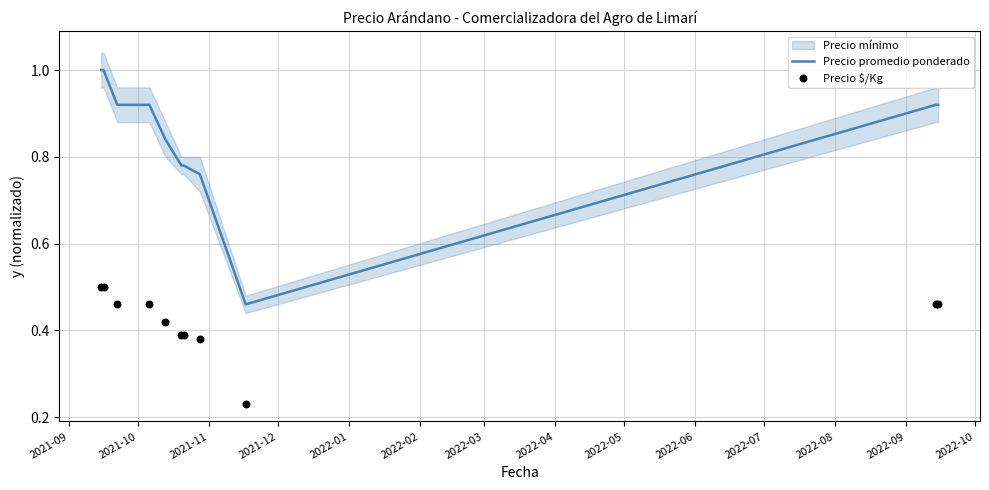

Which series has the largest Y range (max minus min)?

Precio promedio ponderado